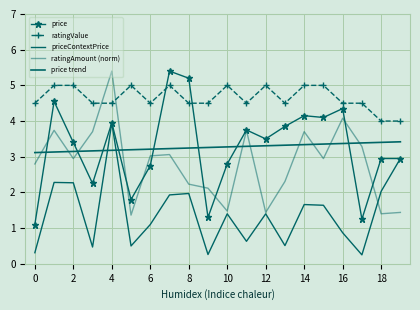

Which series has the largest total across all categories?

ratingValue